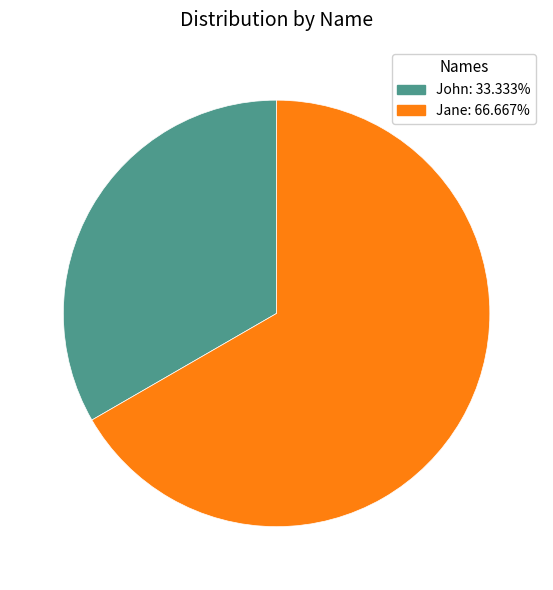

Between John and Jane, which is larger?

Jane